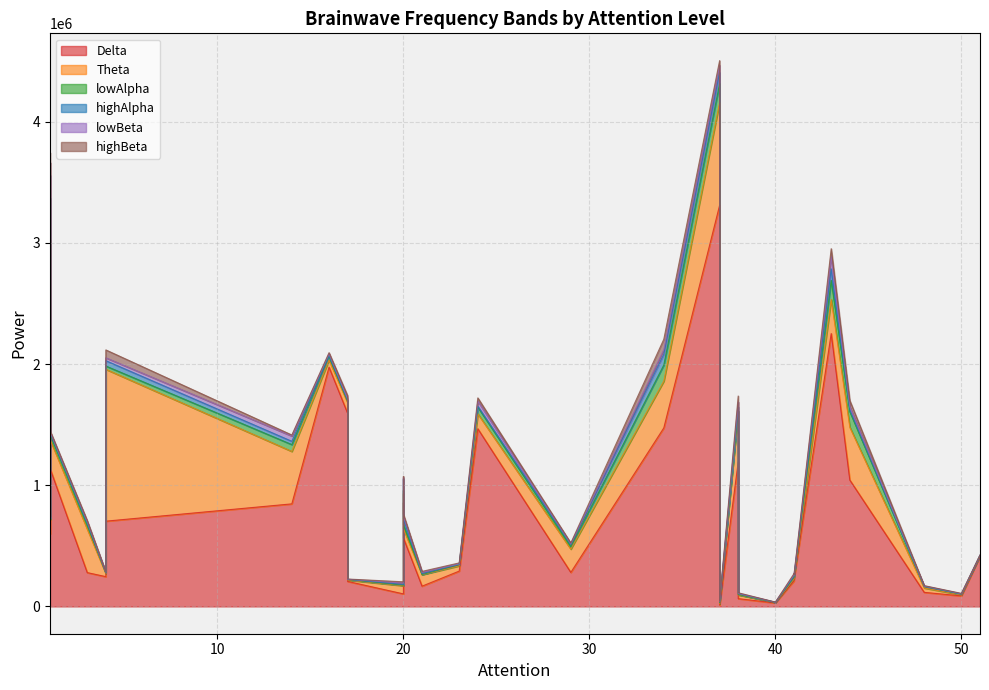

What is the difference between the second highest and minimum values in the highBeta series?

81359